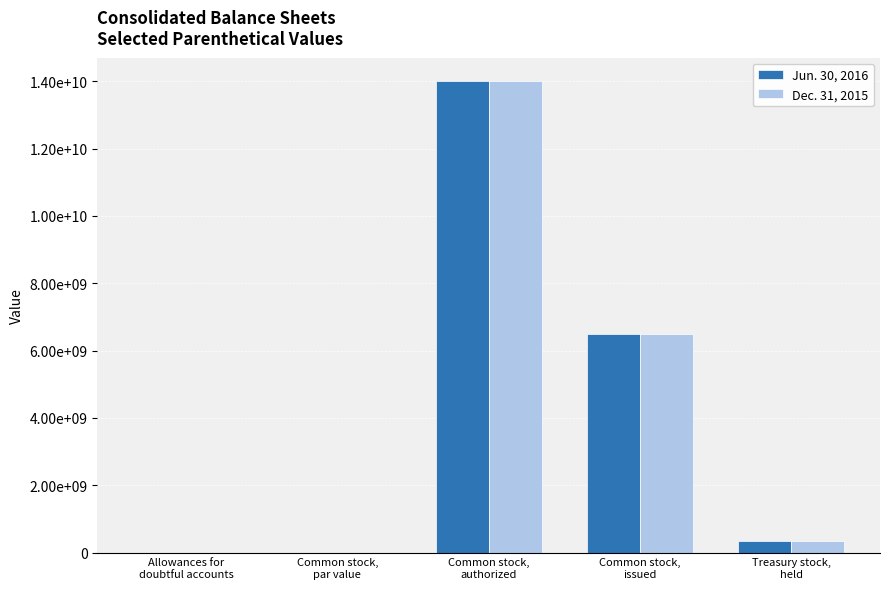

What is the sum of all Jun. 30, 2016 values?

20838629236